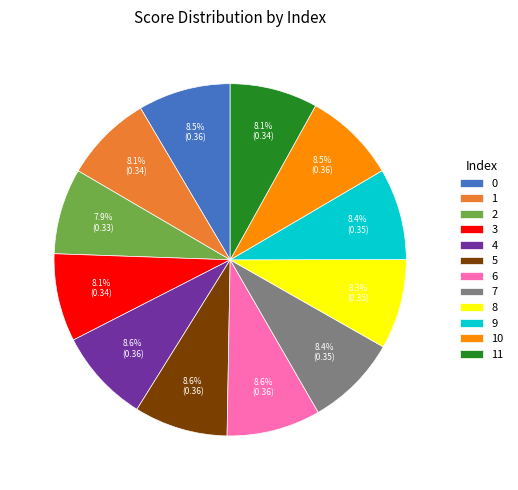

Is 10 the majority of the pie?

No